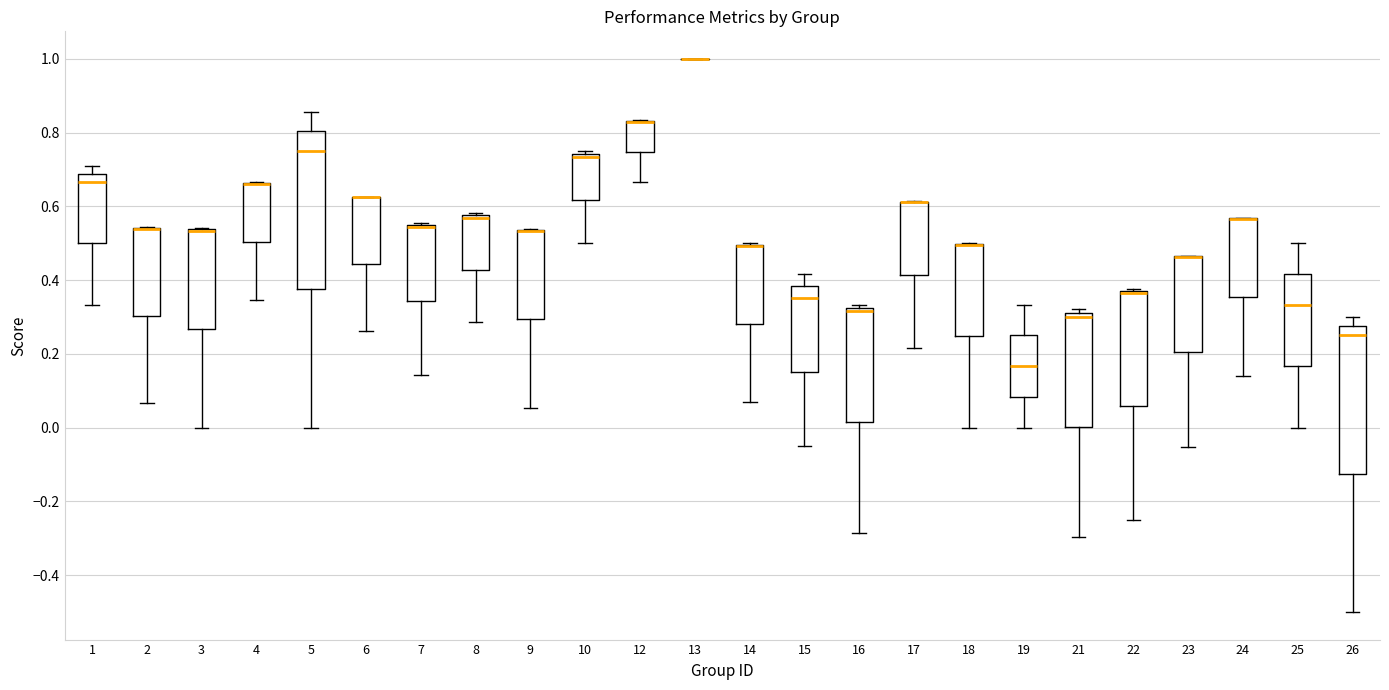

Reading left to right, read every box against the y-axis: the position of its median line, the range the box covers, and the ends of its whiskers. The values are not printed on the chart, so give them approximately, as read against the axis.

1: median 0.66, box 0.50 to 0.68, whiskers 0.34 to 0.70
2: median 0.54 (drawn on the box's upper edge), box 0.30 to 0.54, whiskers 0.06 to 0.54
3: median 0.54 (drawn on the box's upper edge), box 0.26 to 0.54, whiskers 0.00 to 0.54
4: median 0.66 (drawn on the box's upper edge), box 0.50 to 0.66, whiskers 0.34 to 0.66
5: median 0.76, box 0.38 to 0.80, whiskers 0.00 to 0.86
6: median 0.62 (drawn on the box's upper edge), box 0.44 to 0.62, whiskers 0.26 to 0.62
7: median 0.54 (drawn on the box's upper edge), box 0.34 to 0.56, whiskers 0.14 to 0.56
8: median 0.56, box 0.42 to 0.58, whiskers 0.28 to 0.58 (just above the box's upper edge)
9: median 0.54 (drawn on the box's upper edge), box 0.30 to 0.54, whiskers 0.06 to 0.54
10: median 0.74 (just below the box's upper edge), box 0.62 to 0.74, whiskers 0.50 to 0.76
12: median 0.82 (drawn on the box's upper edge), box 0.74 to 0.84, whiskers 0.66 to 0.84
13: box collapsed to a line at 1.00, whiskers 1.00 to 1.00
14: median 0.50 (drawn on the box's upper edge), box 0.28 to 0.50, whiskers 0.06 to 0.50
15: median 0.36, box 0.16 to 0.38, whiskers -0.04 to 0.42
16: median 0.32 (just below the box's upper edge), box 0.02 to 0.32, whiskers -0.28 to 0.34
17: median 0.62 (drawn on the box's upper edge), box 0.42 to 0.62, whiskers 0.22 to 0.62
18: median 0.50 (drawn on the box's upper edge), box 0.24 to 0.50, whiskers 0.00 to 0.50
19: median 0.16, box 0.08 to 0.26, whiskers 0.00 to 0.34
21: median 0.30, box 0.00 to 0.32, whiskers -0.30 to 0.32 (just above the box's upper edge)
22: median 0.36 (drawn on the box's upper edge), box 0.06 to 0.38, whiskers -0.24 to 0.38
23: median 0.46 (drawn on the box's upper edge), box 0.20 to 0.46, whiskers -0.06 to 0.46
24: median 0.56 (drawn on the box's upper edge), box 0.36 to 0.56, whiskers 0.14 to 0.56
25: median 0.34, box 0.16 to 0.42, whiskers 0.00 to 0.50
26: median 0.26, box -0.12 to 0.28, whiskers -0.50 to 0.30